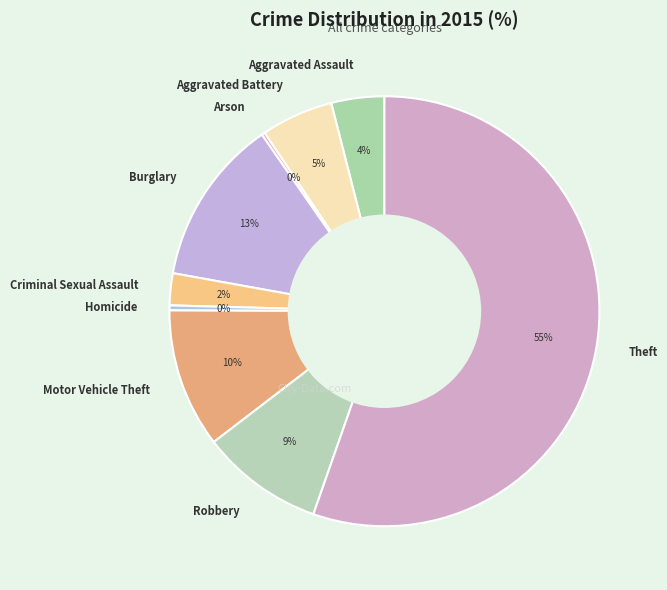

Between Aggravated Battery and Robbery, which is larger?

Robbery